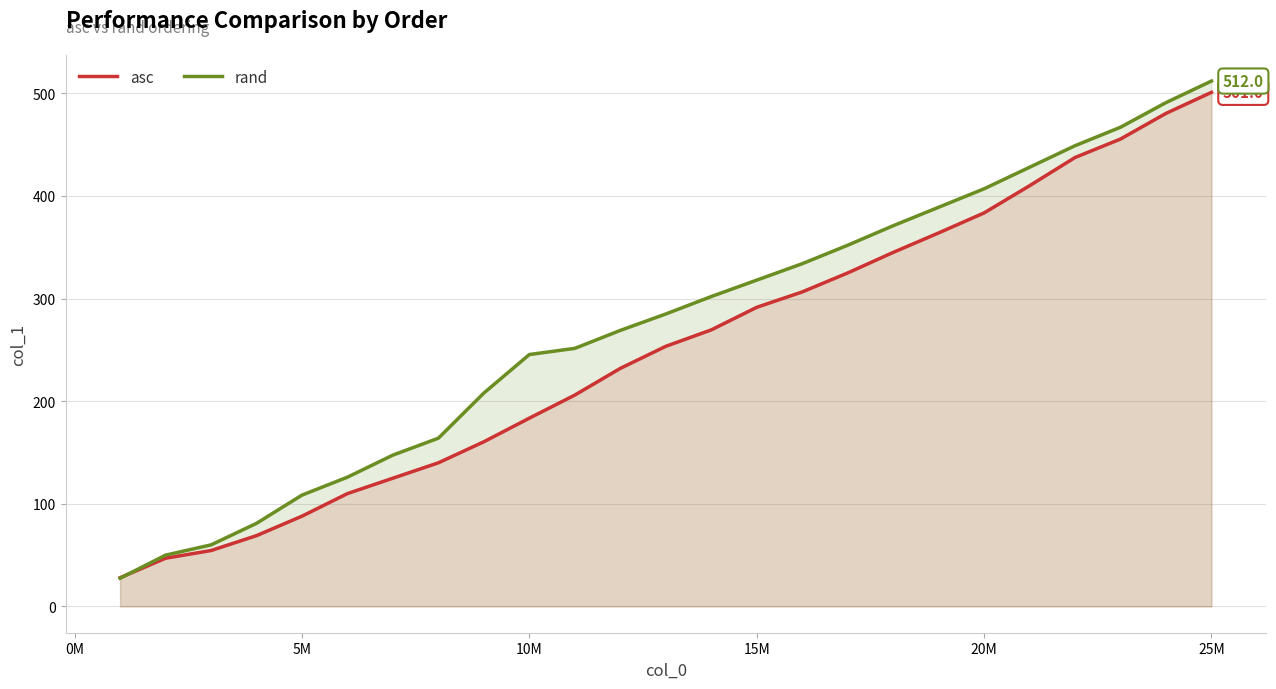

At which category is the sum across all series the highest?

25M